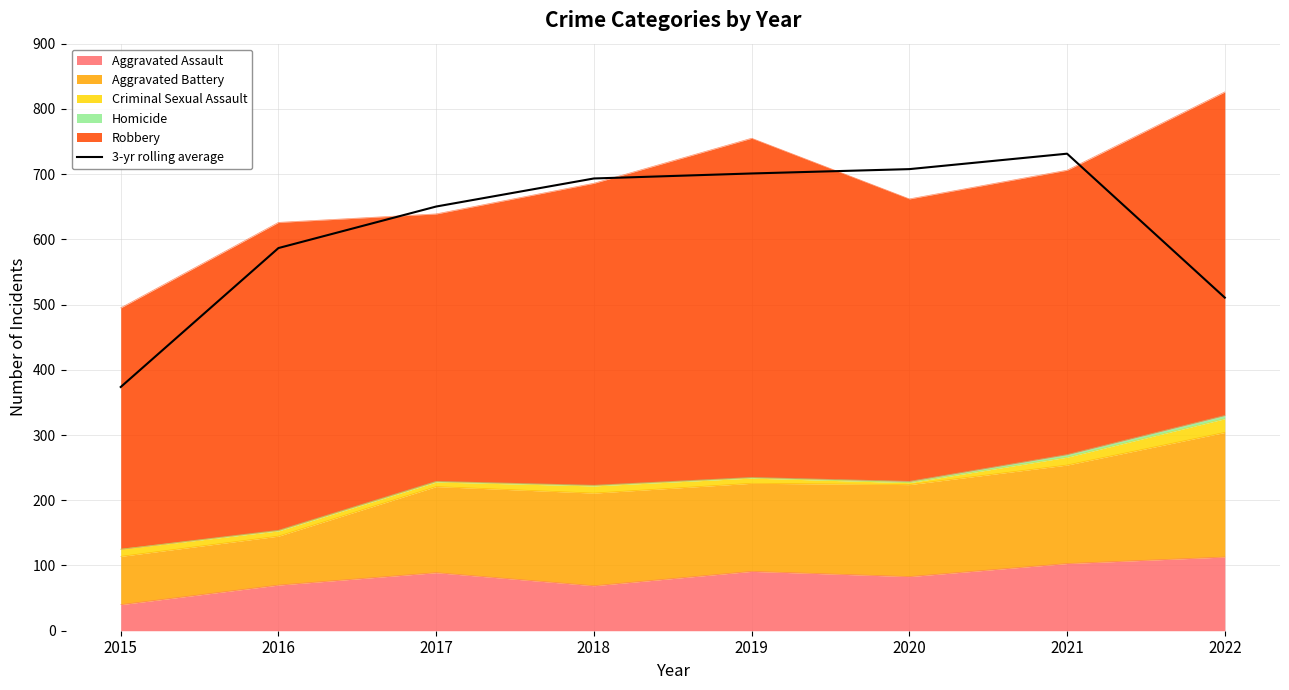

The value at 2019 is 701.0. True or false?

True